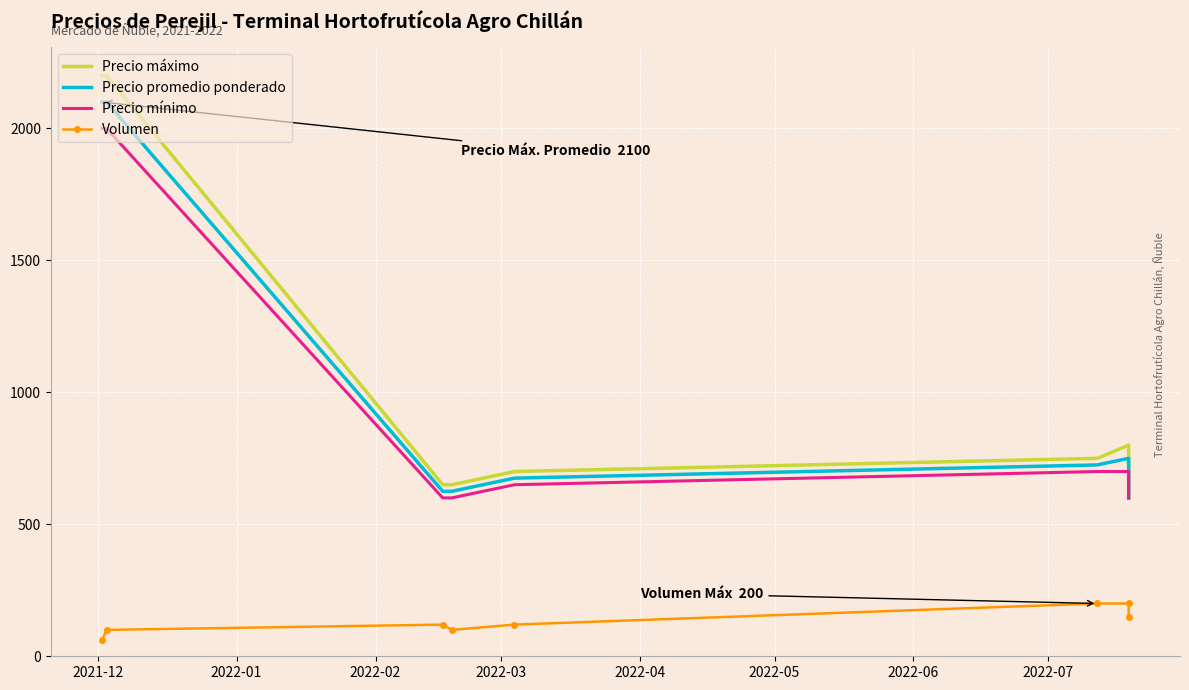

Where is Volumen nearest to the value 130?

2022-02